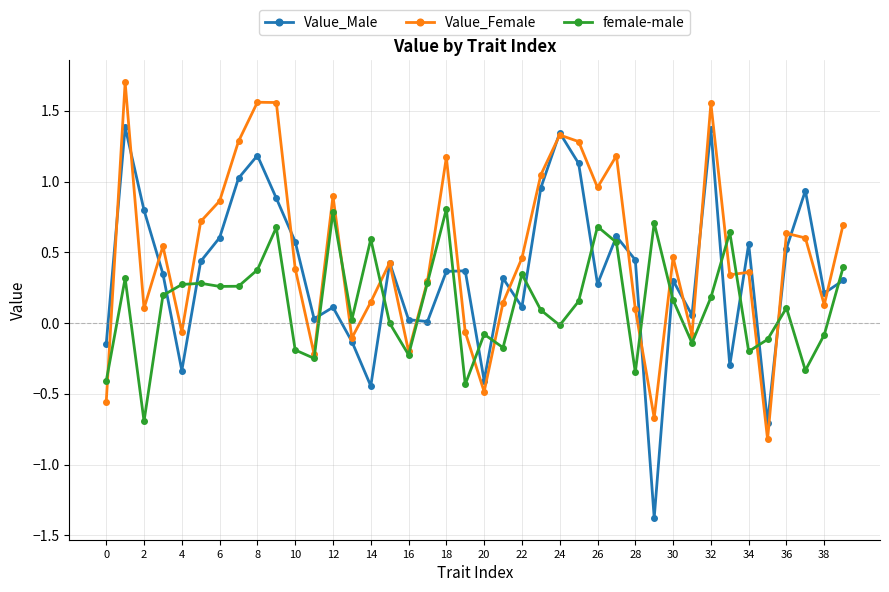

True or false: Value_Female and Value_Male cross at least once.

True